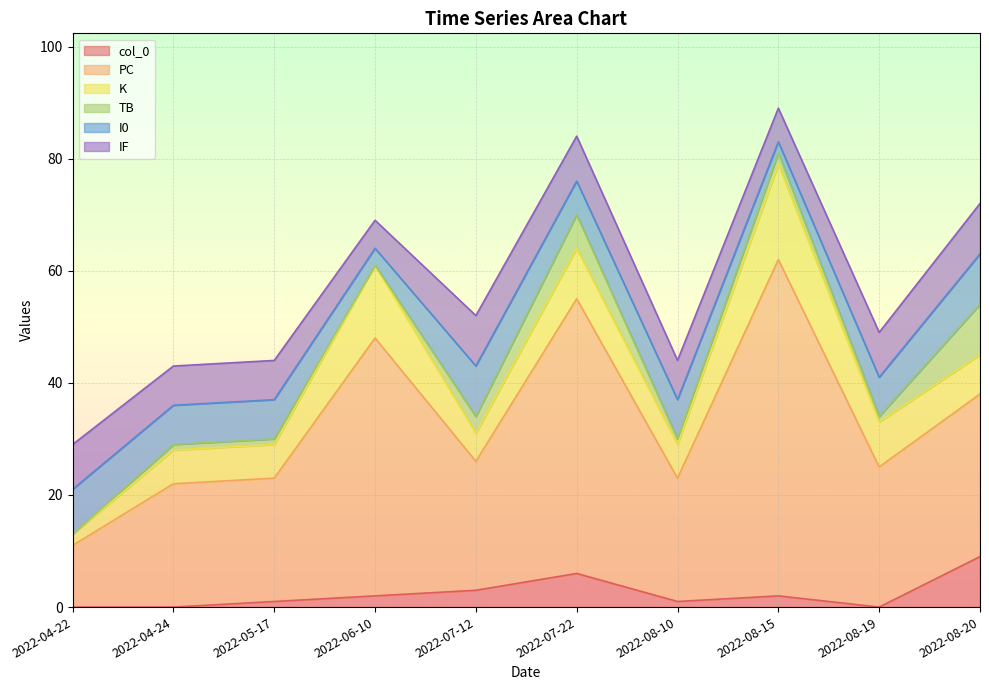

How many interior local valleys does the IF series have?

2